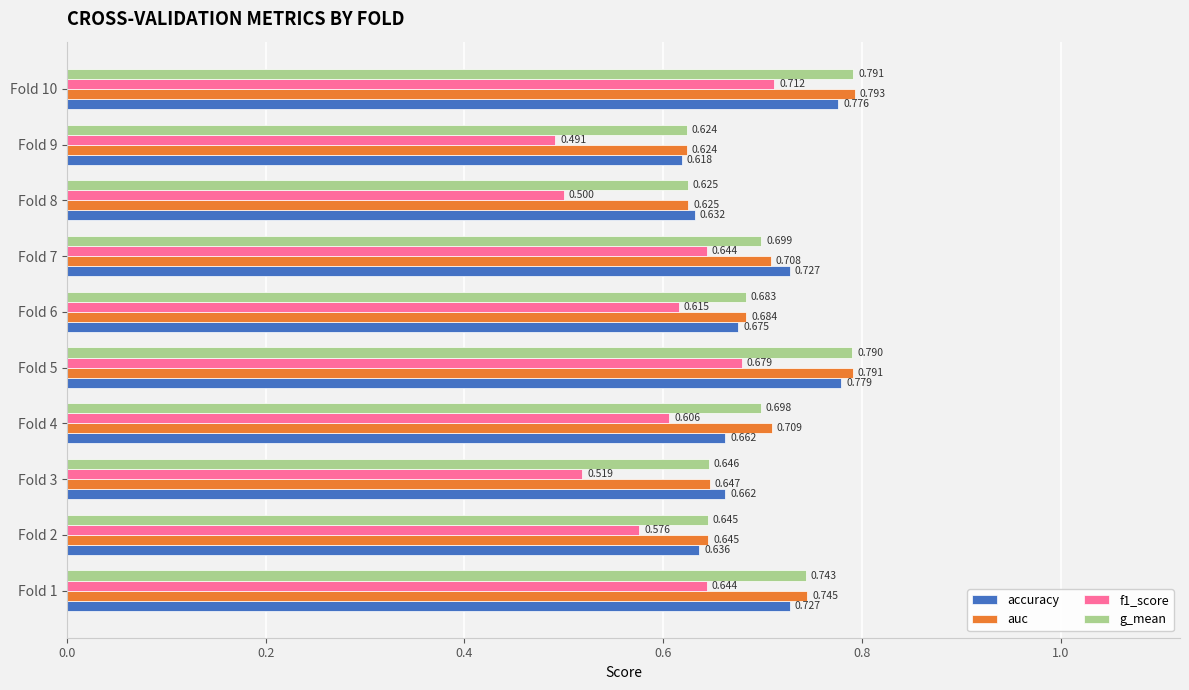

Which series has the largest total across all categories?

auc